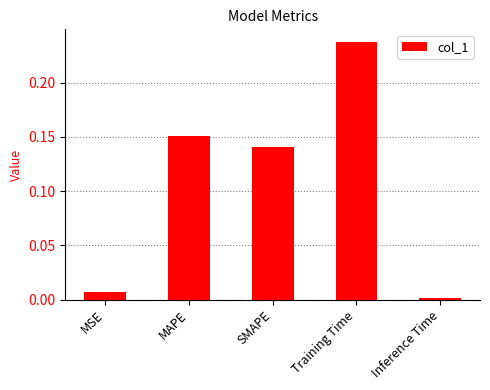

Which category has the highest value across all series?

Training Time